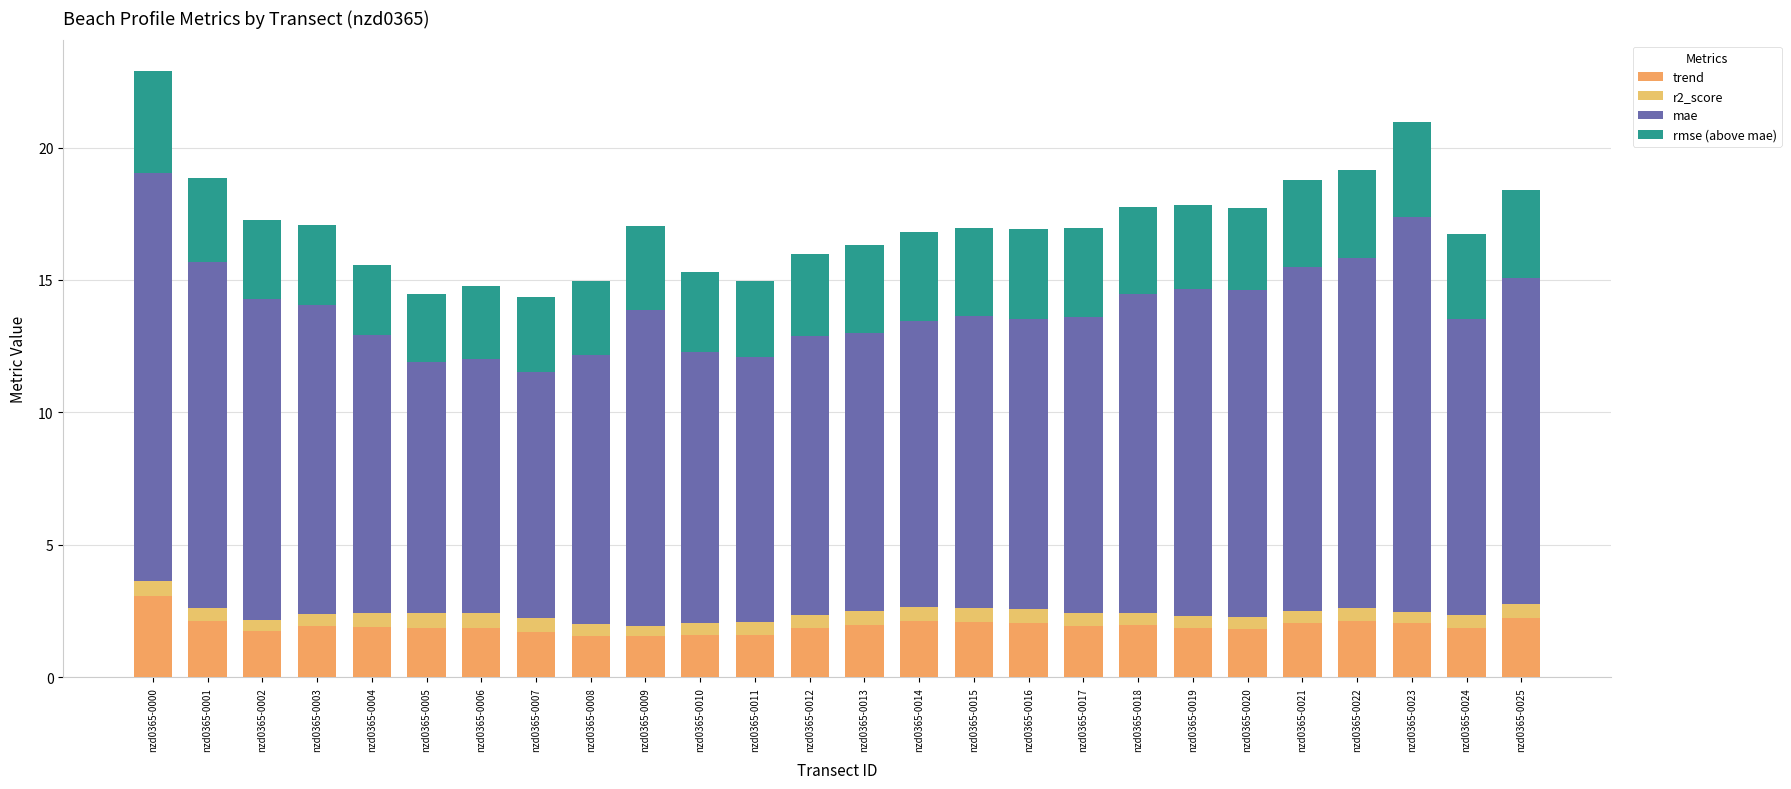

What is the sum of the mae values at nzd0365-0003 and nzd0365-0015?

22.7